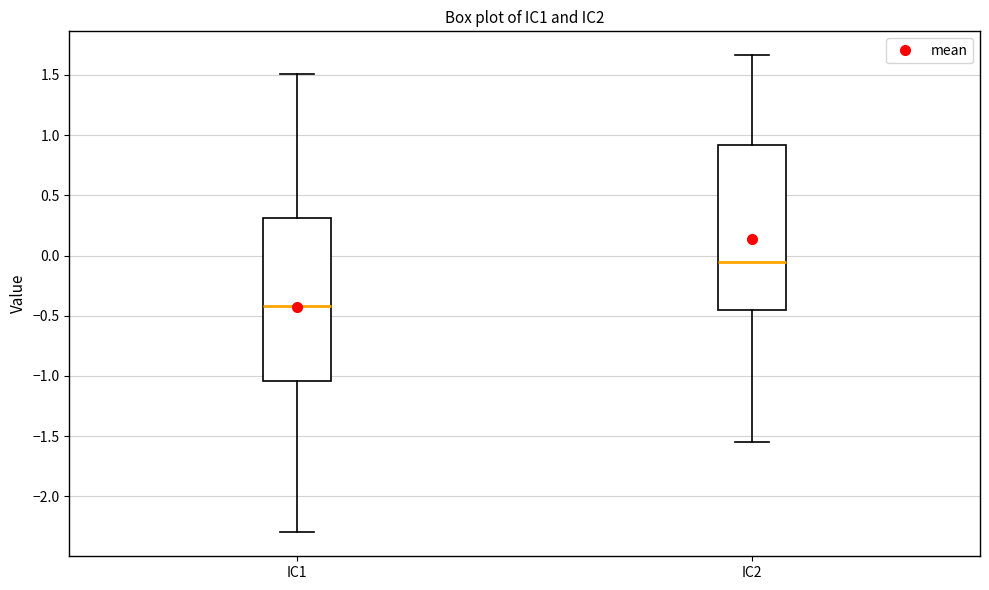

Where does the lower whisker of the box for IC2 end on the y-axis? The values are not printed on the chart, so give them approximately, as read against the axis.

-1.55